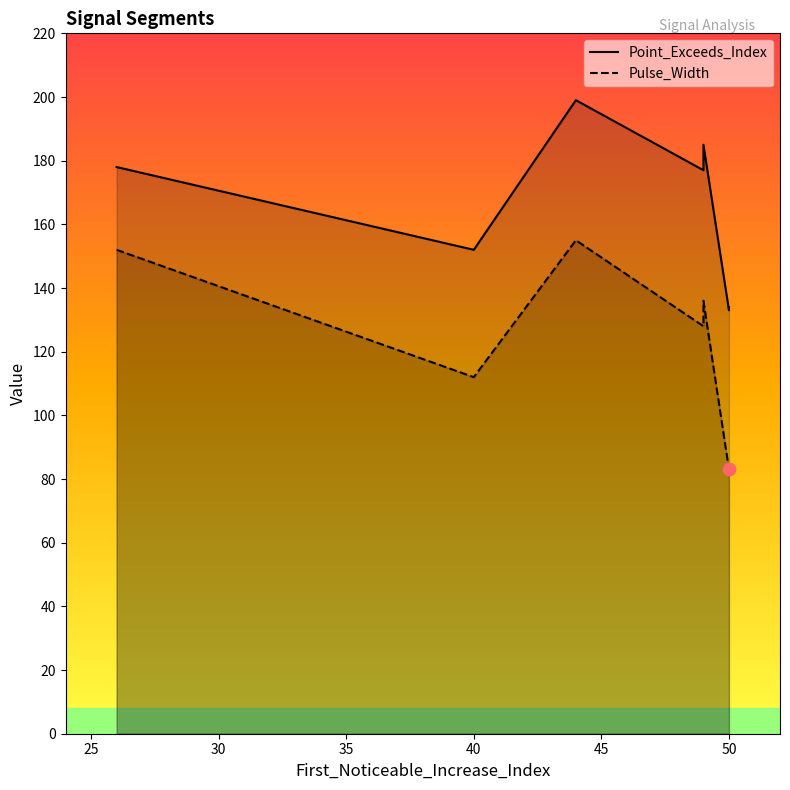

Which series contains the highest Y value?

Point_Exceeds_Index